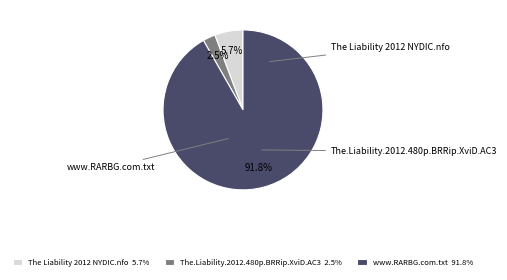

How much of the chart is everything except The Liability 2012 NYDIC.nfo?

94.3%